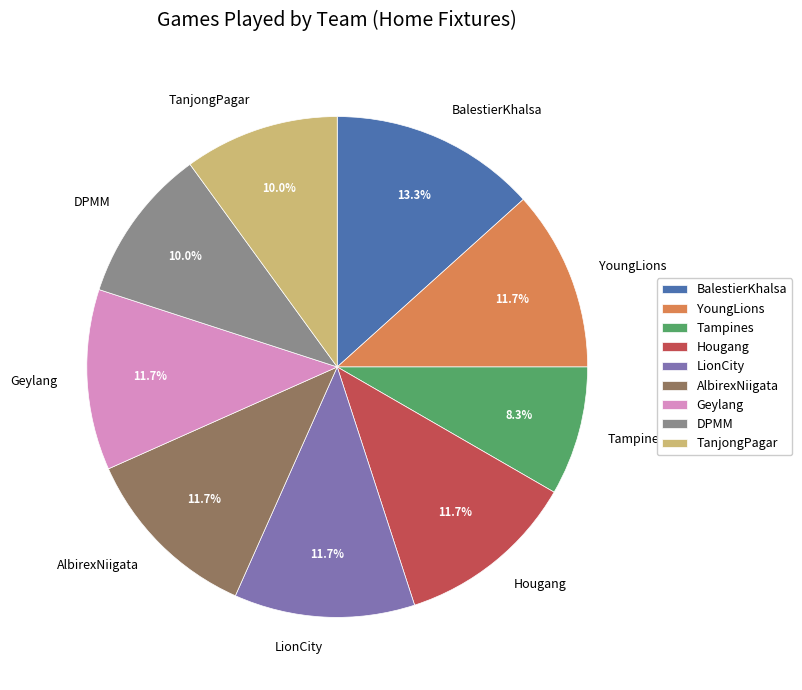

What is the total percentage of TanjongPagar and Tampines?

18.3%